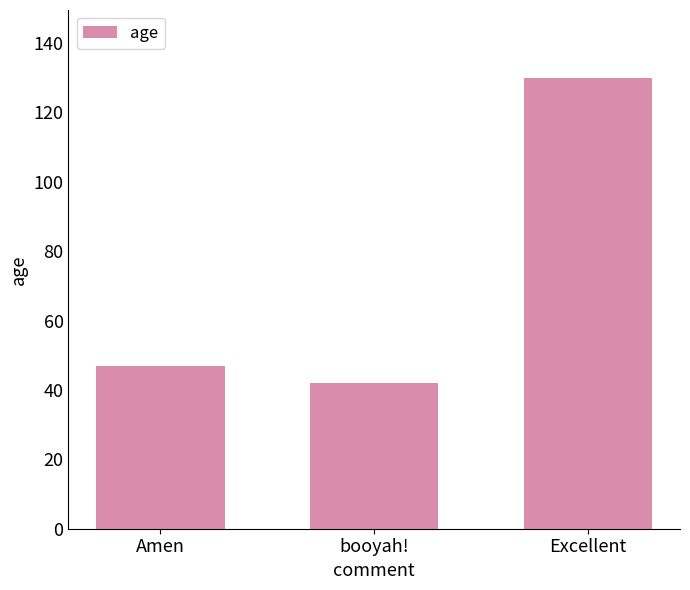

What is the change in value from booyah! to Excellent?

+88